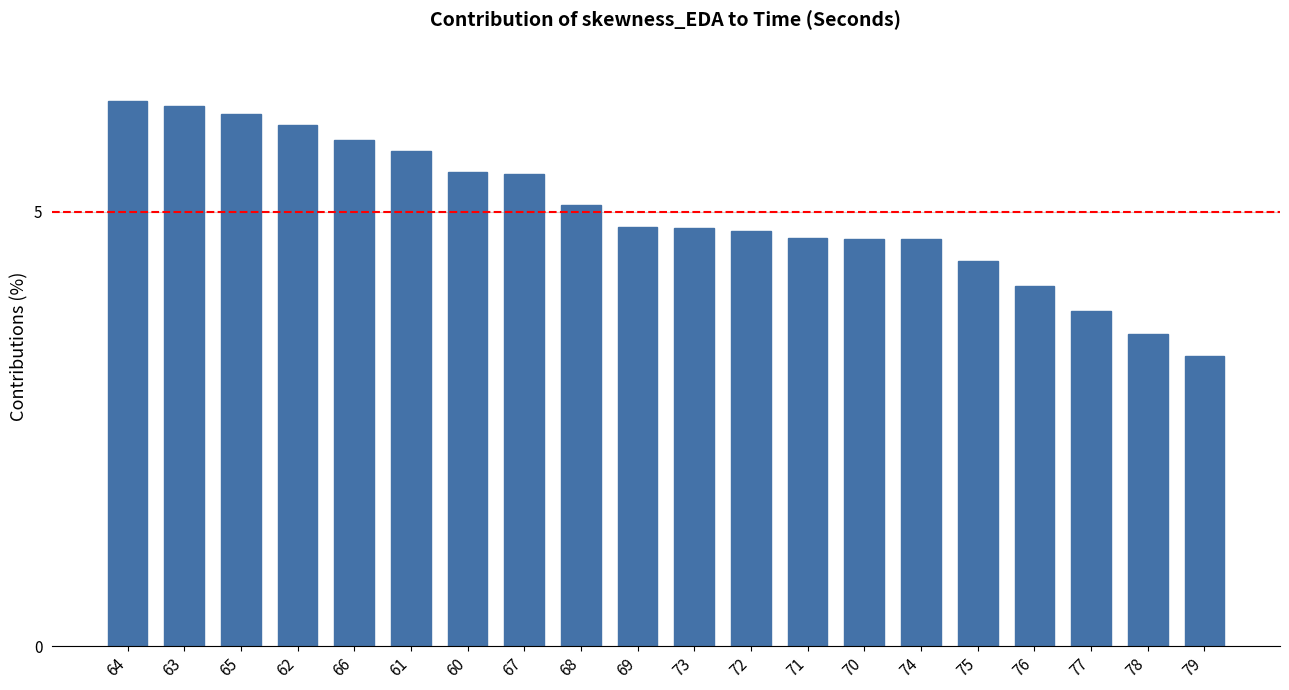

What is the label of the 1st bar from the left?

64